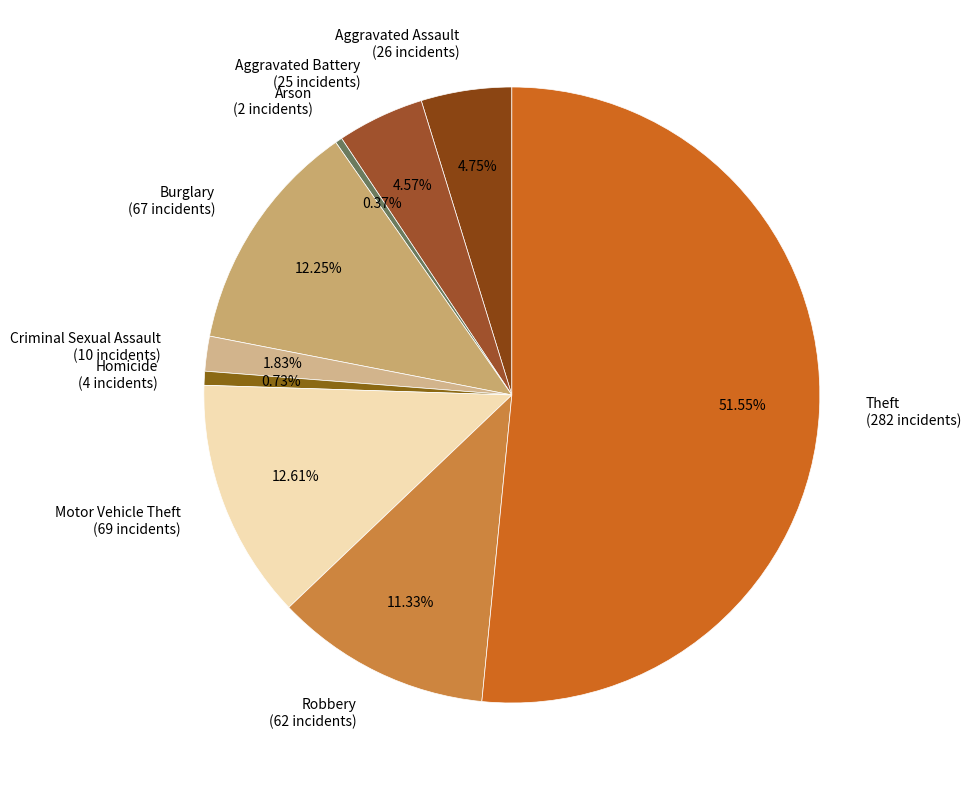

Does Aggravated Assault (26 incidents) represent more than half of the total?

No